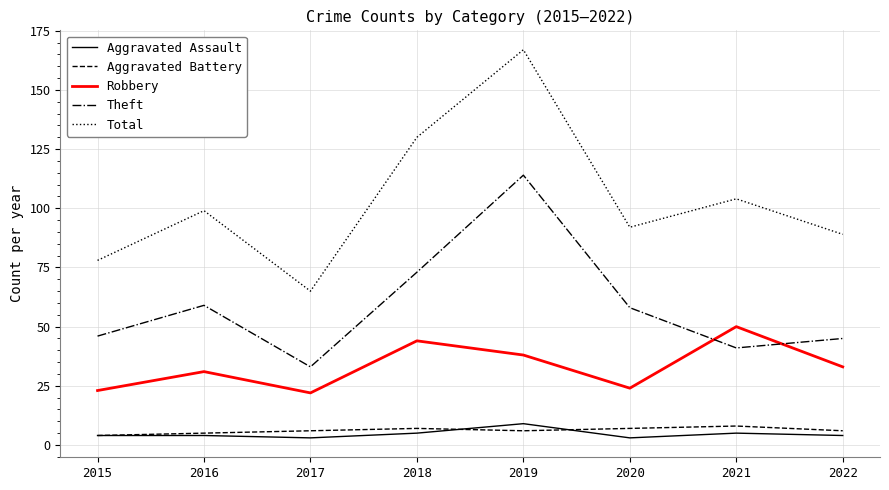

How many distinct data groups are displayed?

5